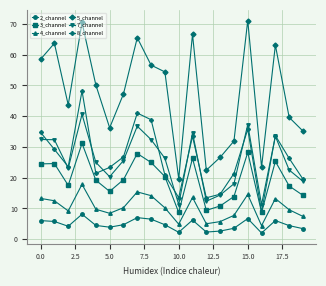

Rank the series by their maximum value, from highest to lowest.

5_channel, 8_channel, 7_channel, 3_channel, 4_channel, 2_channel